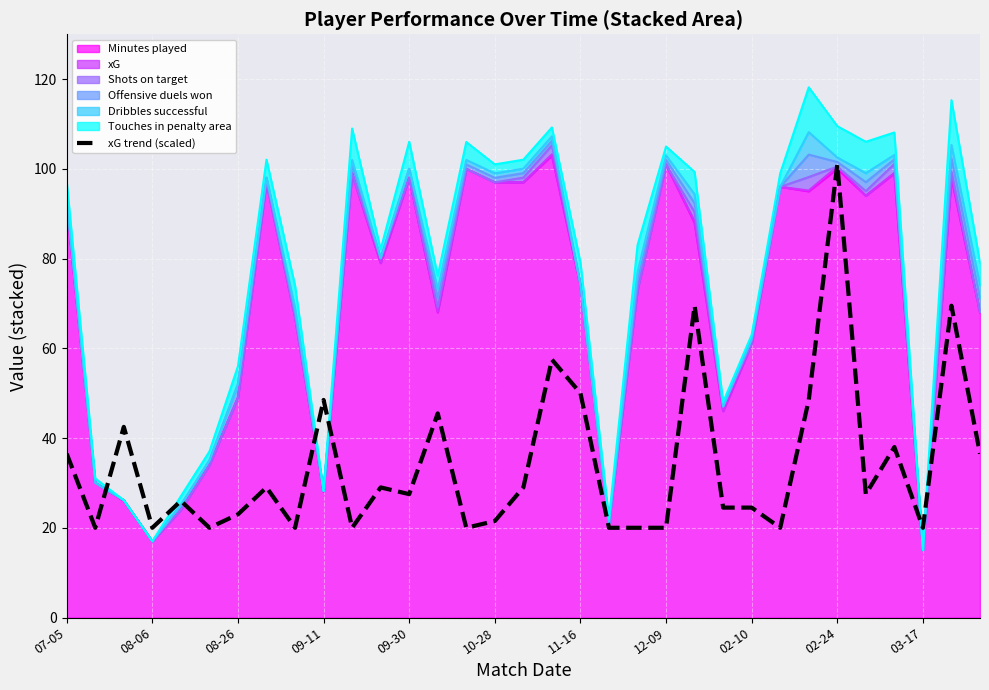

What position from the left is 13?

14